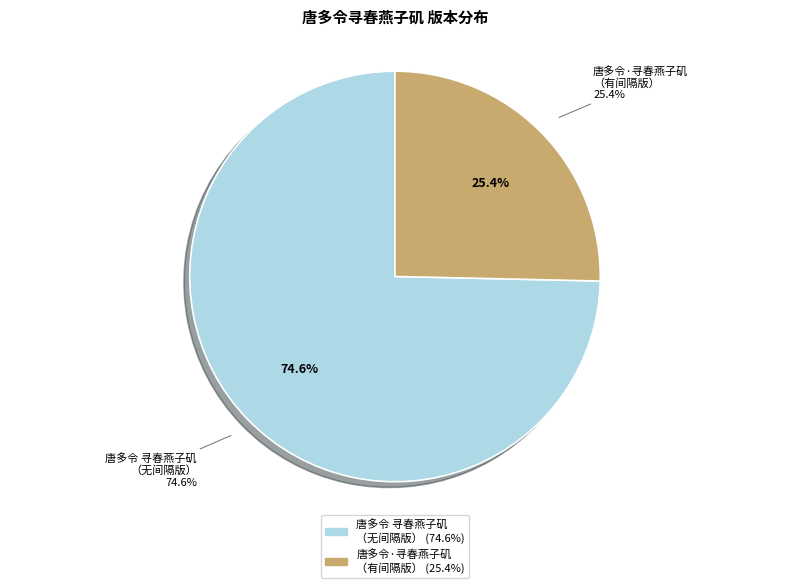

Rank the categories by value from lowest to highest.

唐多令·寻春燕子矶，值游女以花枝掷水，余得之戏赋, 唐多令 寻春燕子矶，值游女以花枝掷水，余得之戏赋